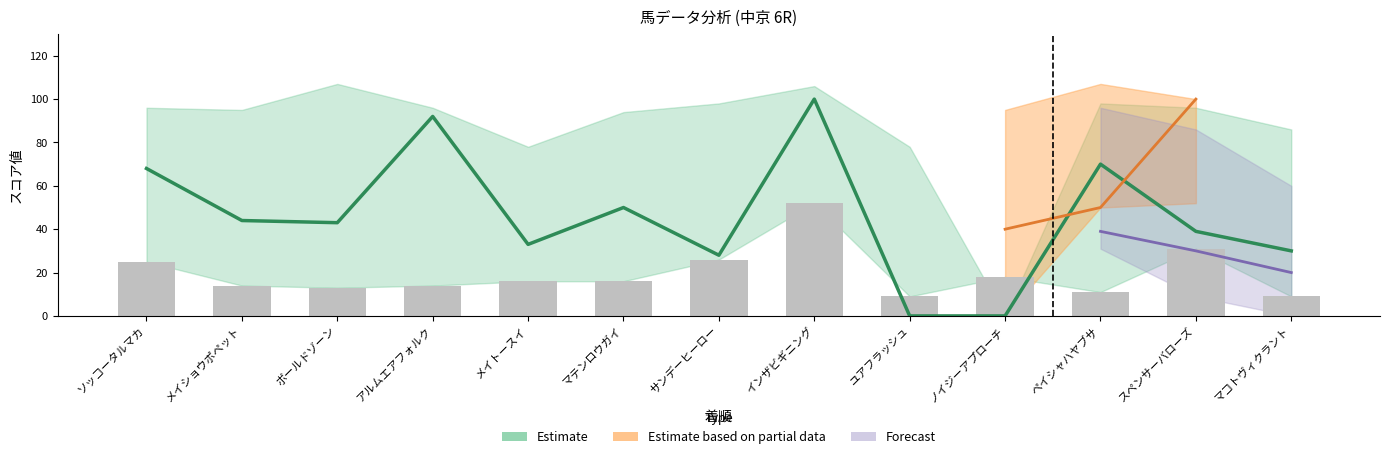

How many values in the AG値 series are below 43?

6